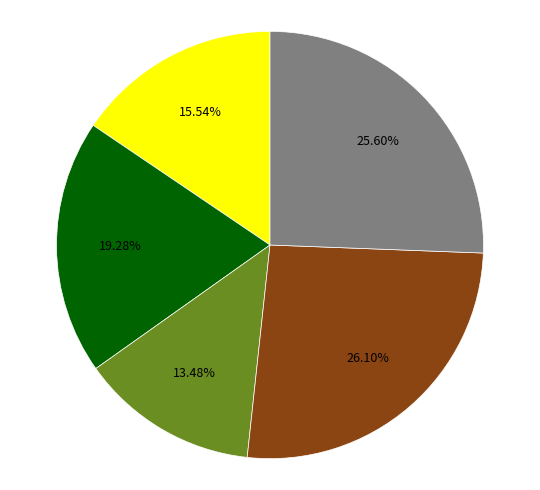

Is there a majority slice in this chart?

No